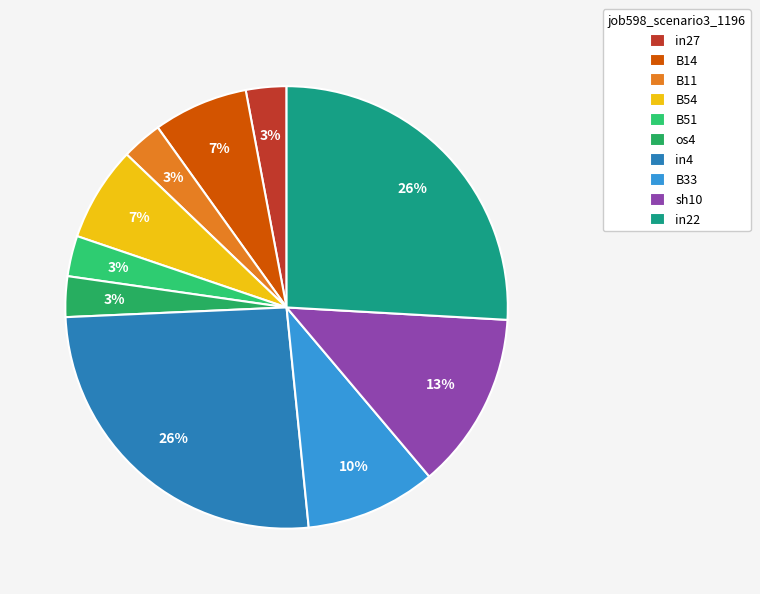

True or false: in4 accounts for 26% of the total.

True